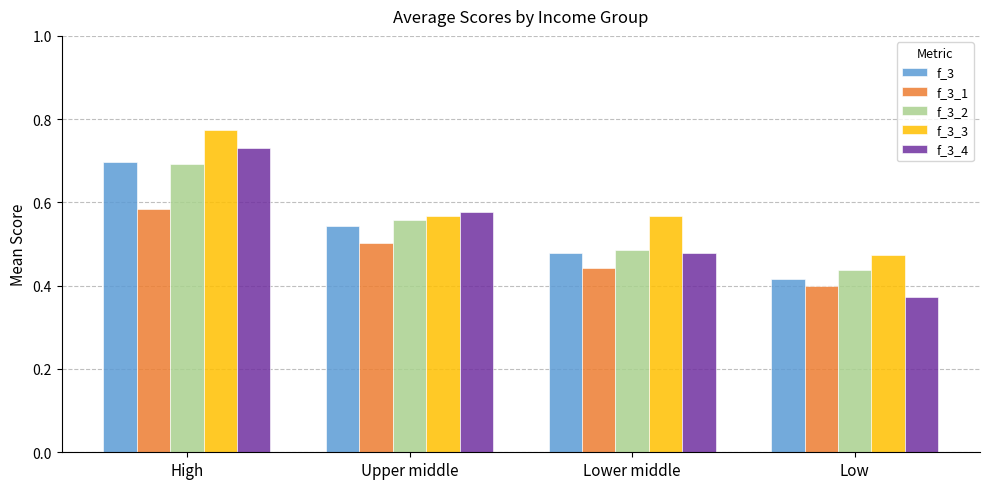

How many groups of bars are there?

4